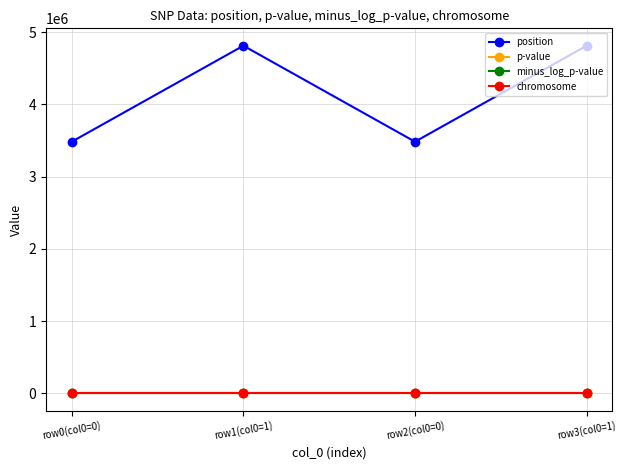

Does the chart display data point markers on the line(s)?

Yes